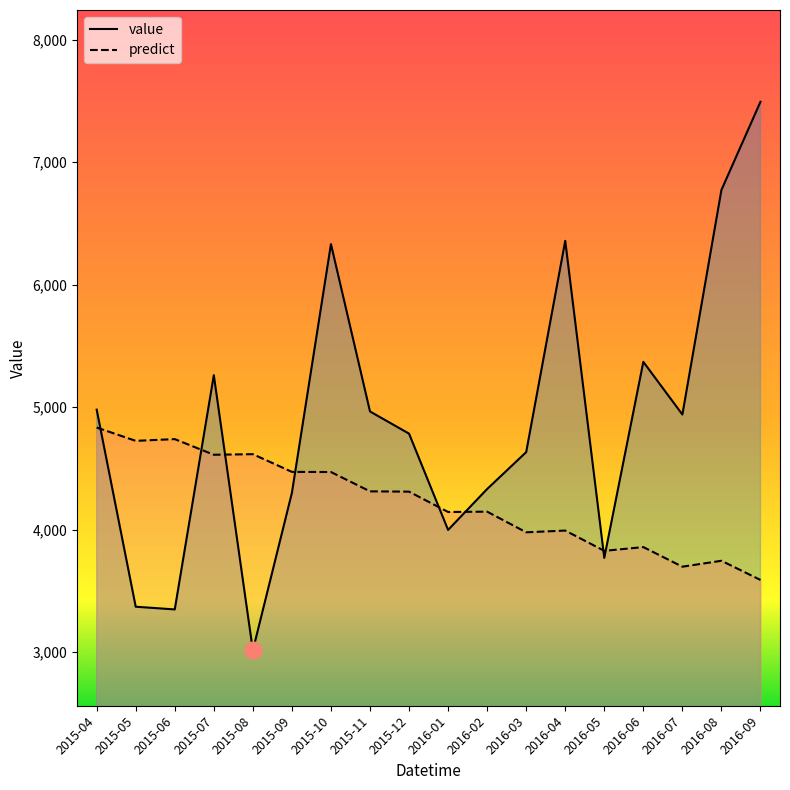

Is the value of value at 2016-08 greater than the value of predict at 2015-09?

Yes